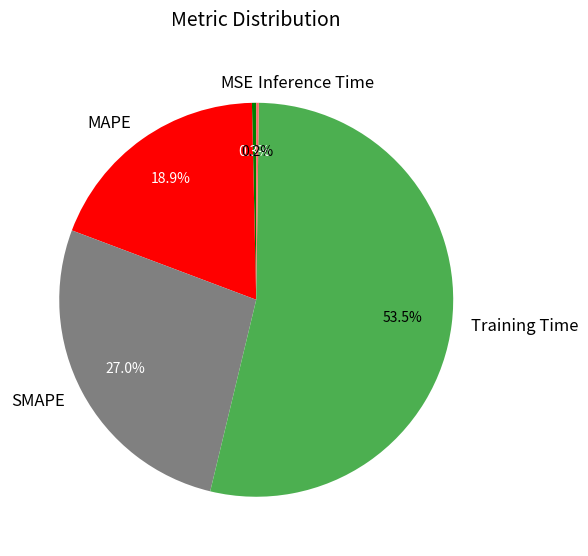

Is there any slice that represents more than half of the pie?

Yes